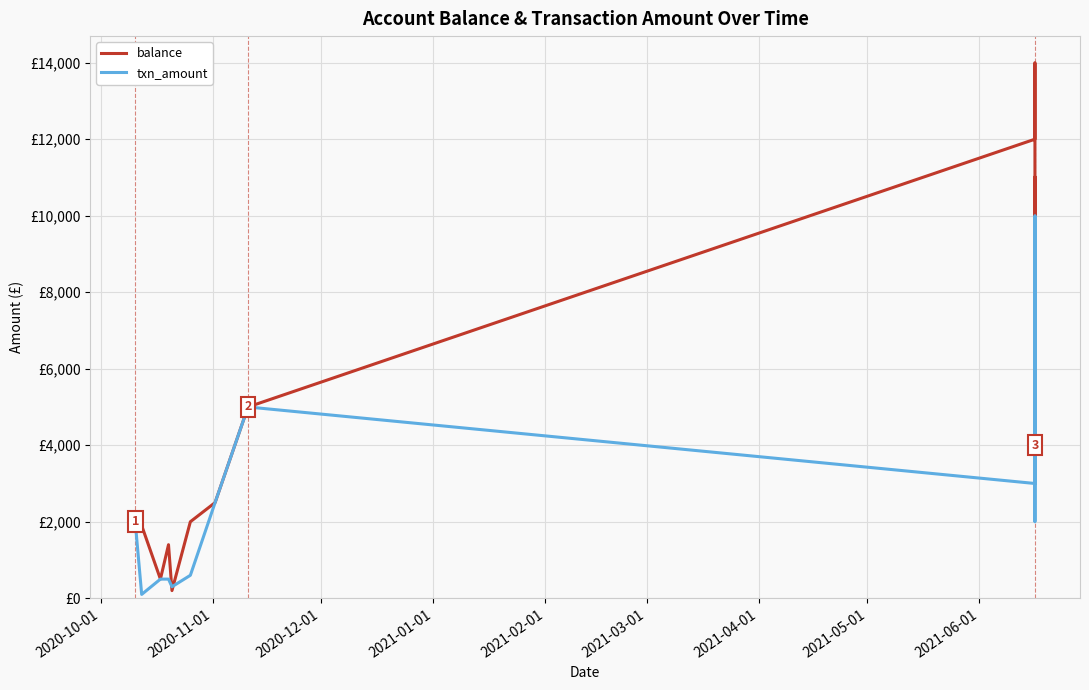

What is the maximum value for txn_amount?

10000